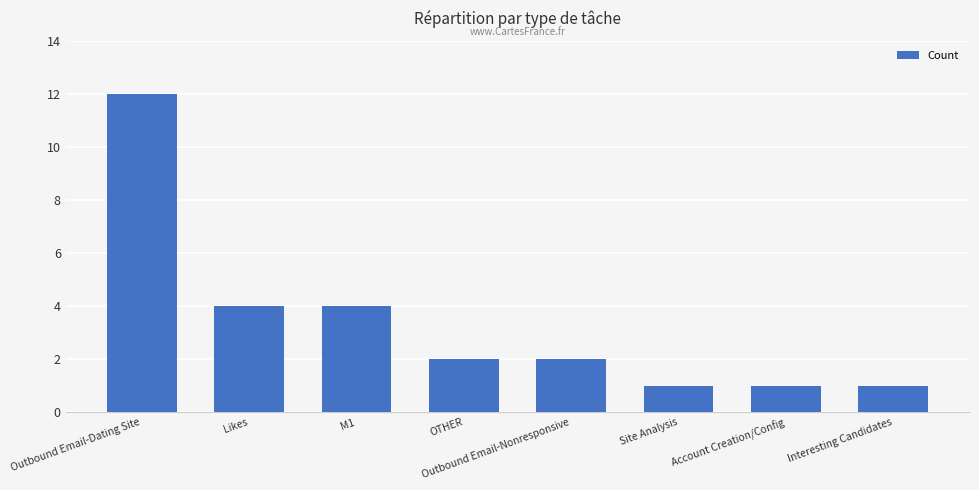

True or false: the data shows 18 at Outbound Email-Dating Site.

False